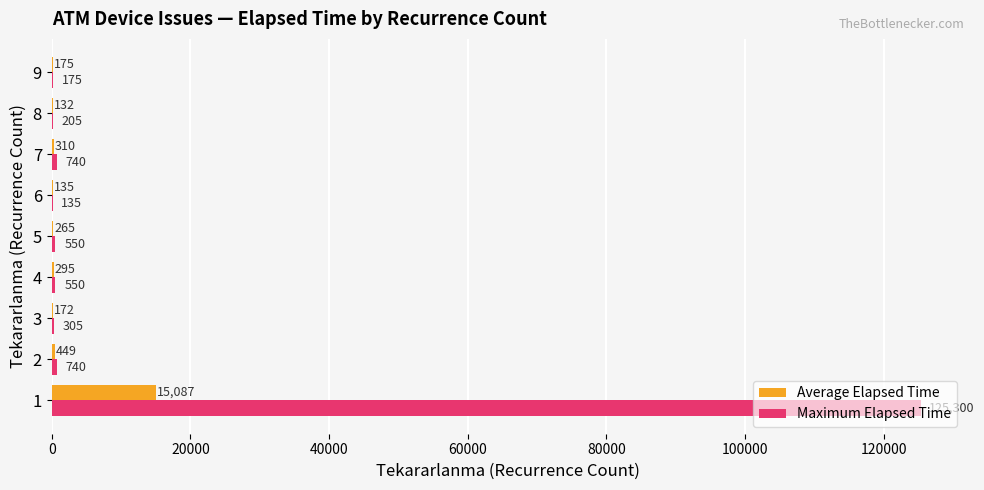

The Maximum Elapsed Time series shows 175.0 at 9. True or false?

True